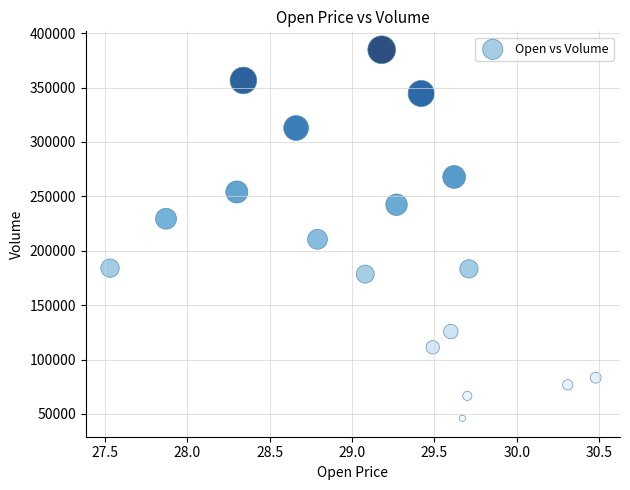

What is the range of Y values (max minus min)?

338700